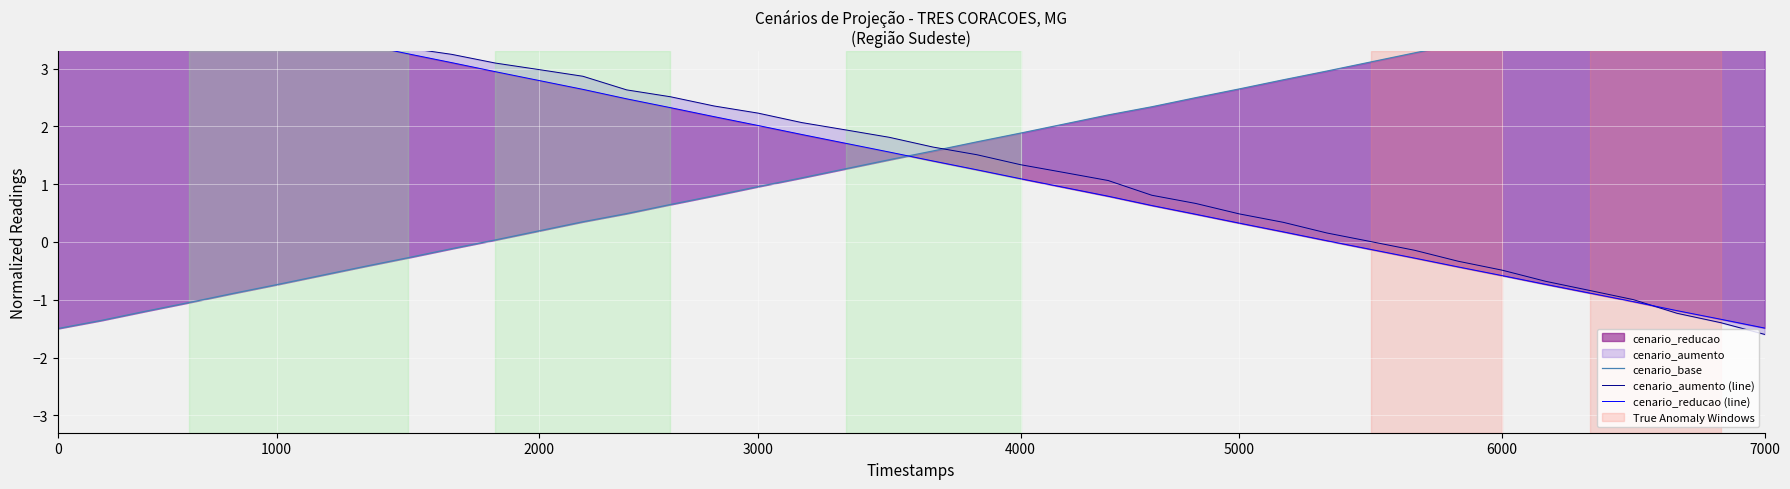

Is it true that cenario_reducao (line) equals 0.3 at 23?

False